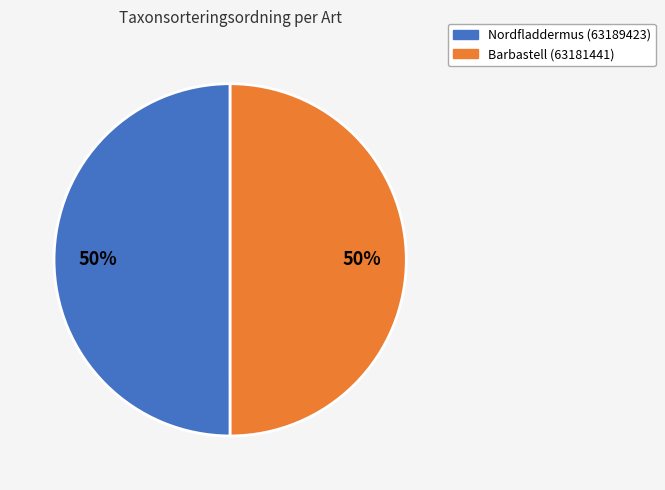

What is the ratio of the value at Nordfladdermus (63189423) to the value at Barbastell (63181441)?

1.0